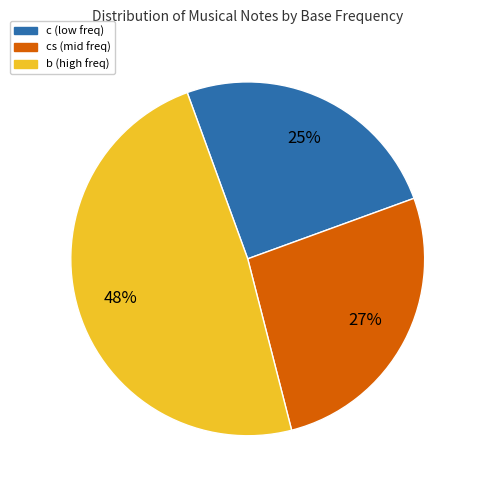

Is there any slice that represents more than half of the pie?

No